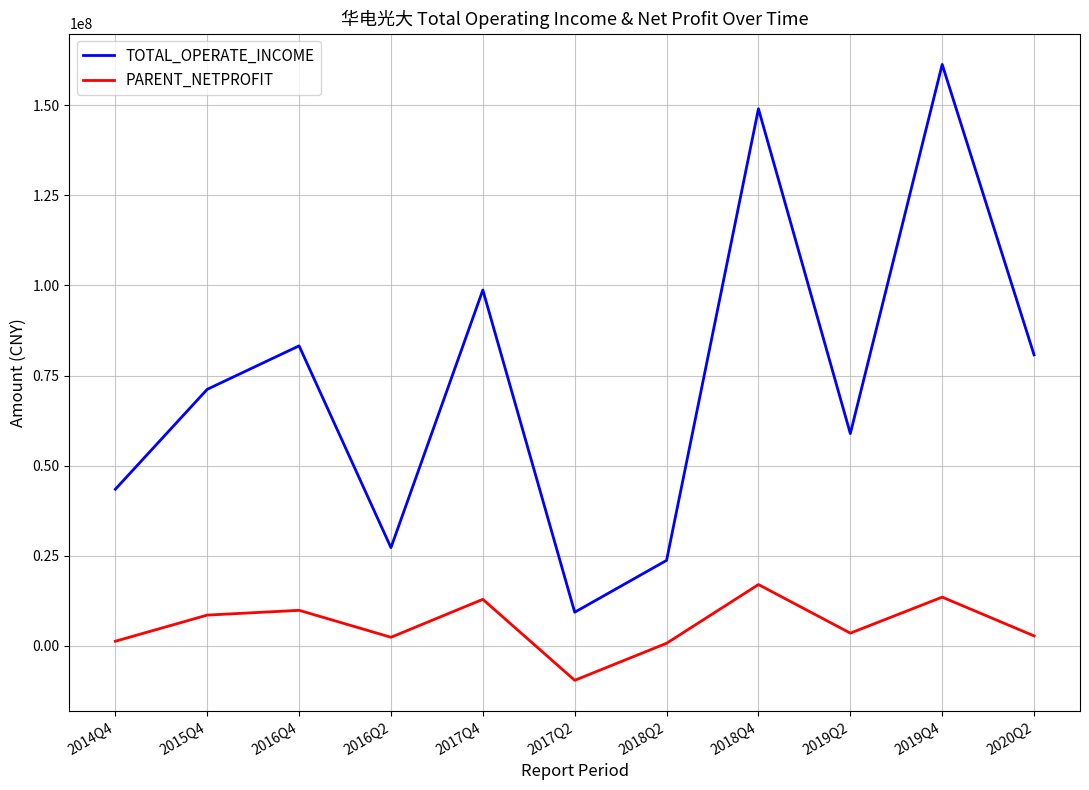

What value does the PARENT_NETPROFIT series have at 2017Q2?

-9518353.7